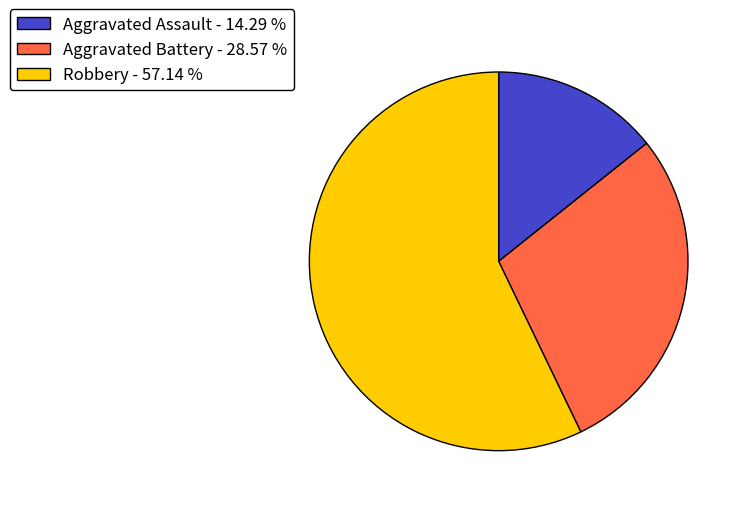

Which category accounts for the majority?

Robbery